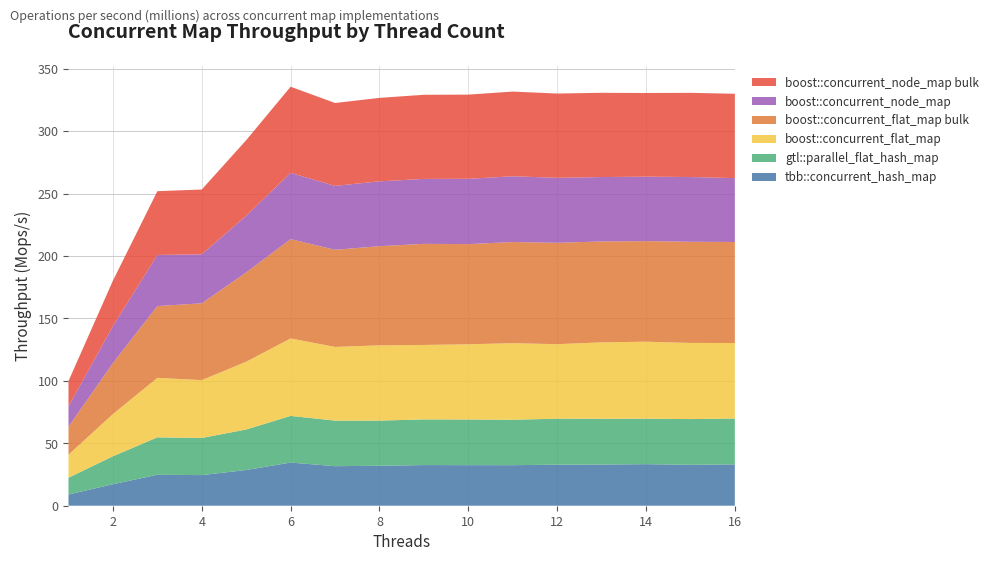

Reading left to right, what are all the values shown in this chart?

tbb::concurrent_hash_map: 9.0	17.2	24.8	24.5	28.6	34.6	31.7	32.0	32.6	32.5	32.5	32.9	33.0	33.3	32.8	33.1
gtl::parallel_flat_hash_map: 13.5	22.4	30.0	29.7	32.4	37.4	36.5	36.2	36.6	36.6	36.4	36.8	36.7	36.4	36.6	36.7
boost::concurrent_flat_map: 18.5	33.8	47.6	46.3	54.3	62.1	59.0	60.3	59.7	60.3	61.3	59.7	61.2	61.7	61.0	60.5
boost::concurrent_flat_map bulk: 22.4	40.8	57.5	61.5	71.5	79.5	77.8	79.4	81.0	80.2	81.0	81.2	80.8	80.6	81.1	80.9
boost::concurrent_node_map: 16.2	29.6	40.9	39.3	45.4	53.1	51.2	51.9	52.0	52.3	52.7	52.1	51.6	51.6	51.8	51.2
boost::concurrent_node_map bulk: 20.3	36.4	51.1	51.9	60.6	69.0	66.4	66.9	67.4	67.4	67.8	67.5	67.5	67.0	67.5	67.6